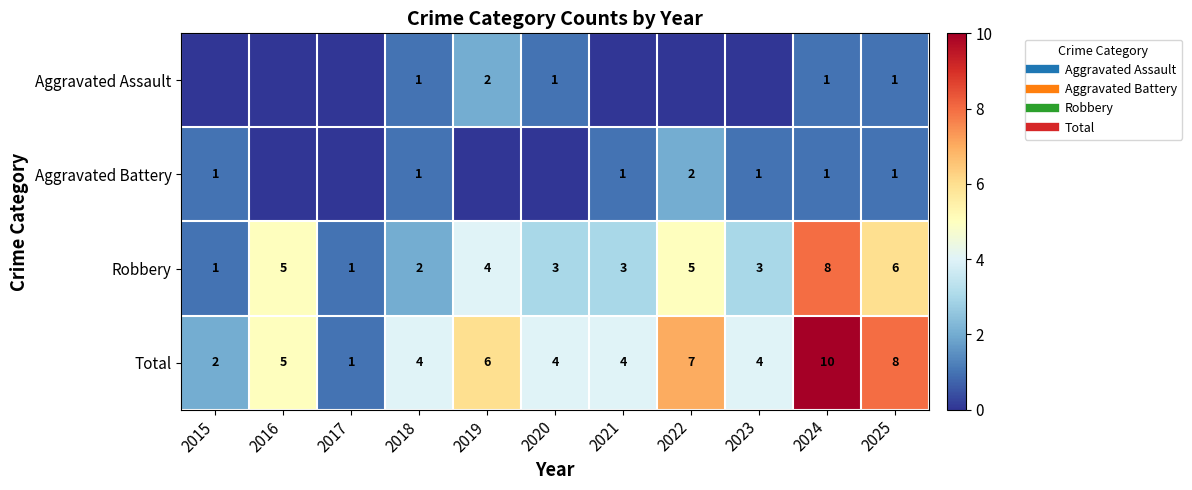

List the labels in order of Aggravated Battery value, largest first.

2022, 2015, 2018, 2021, 2023, 2024, 2025, 2016, 2017, 2019, 2020